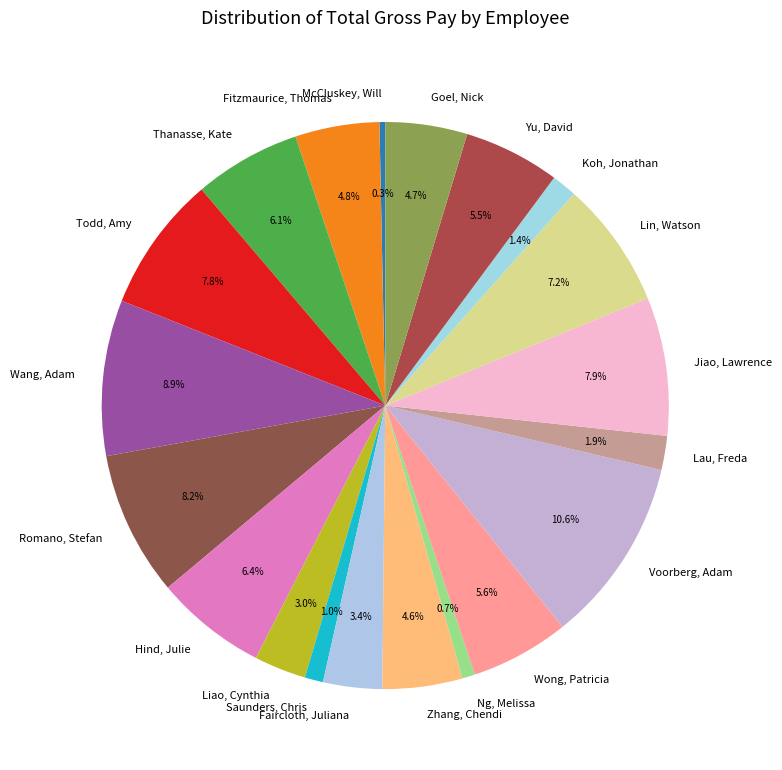

Rank the categories by value from lowest to highest.

McCluskey, Will, Ng, Melissa, Saunders, Chris, Koh, Jonathan, Lau, Freda, Liao, Cynthia, Faircloth, Juliana, Zhang, Chendi, Goel, Nick, Fitzmaurice, Thomas, Yu, David, Wong, Patricia, Thanasse, Kate, Hind, Julie, Lin, Watson, Todd, Amy, Jiao, Lawrence, Romano, Stefan, Wang, Adam, Voorberg, Adam